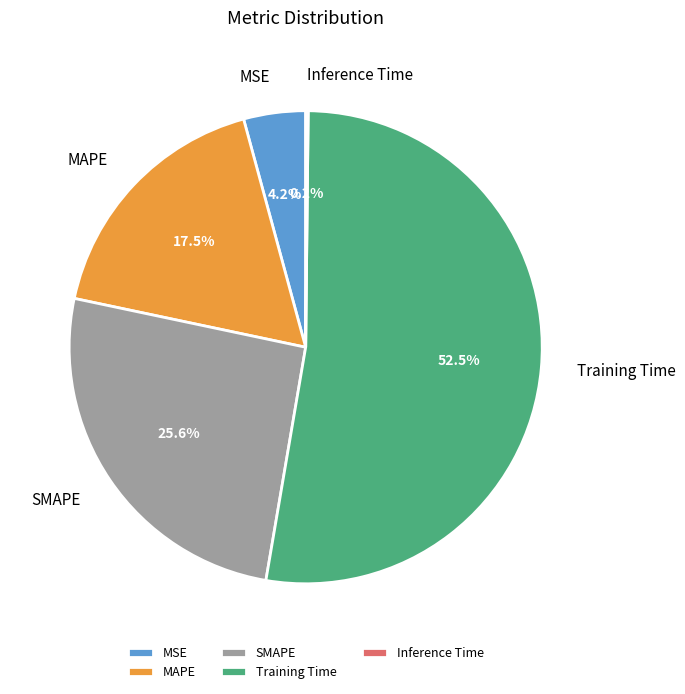

Is SMAPE the majority of the pie?

No